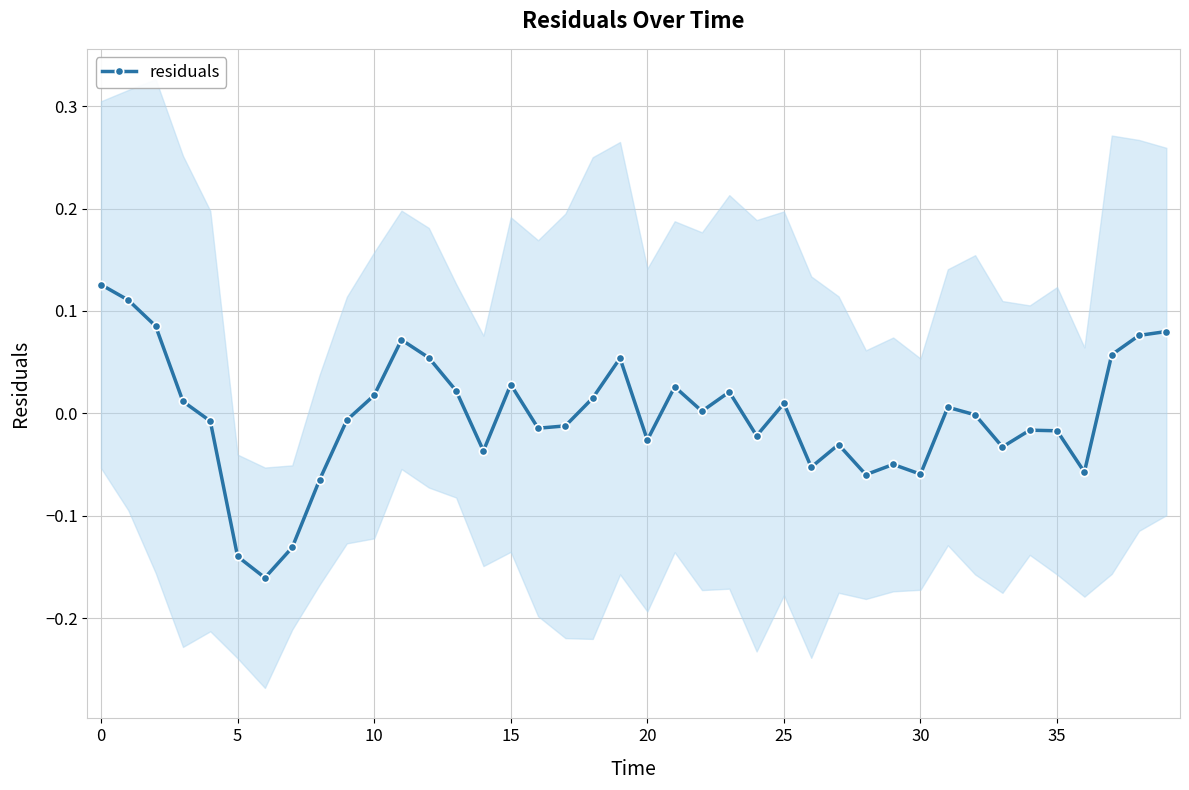

The value at 21 is 0.0. True or false?

True